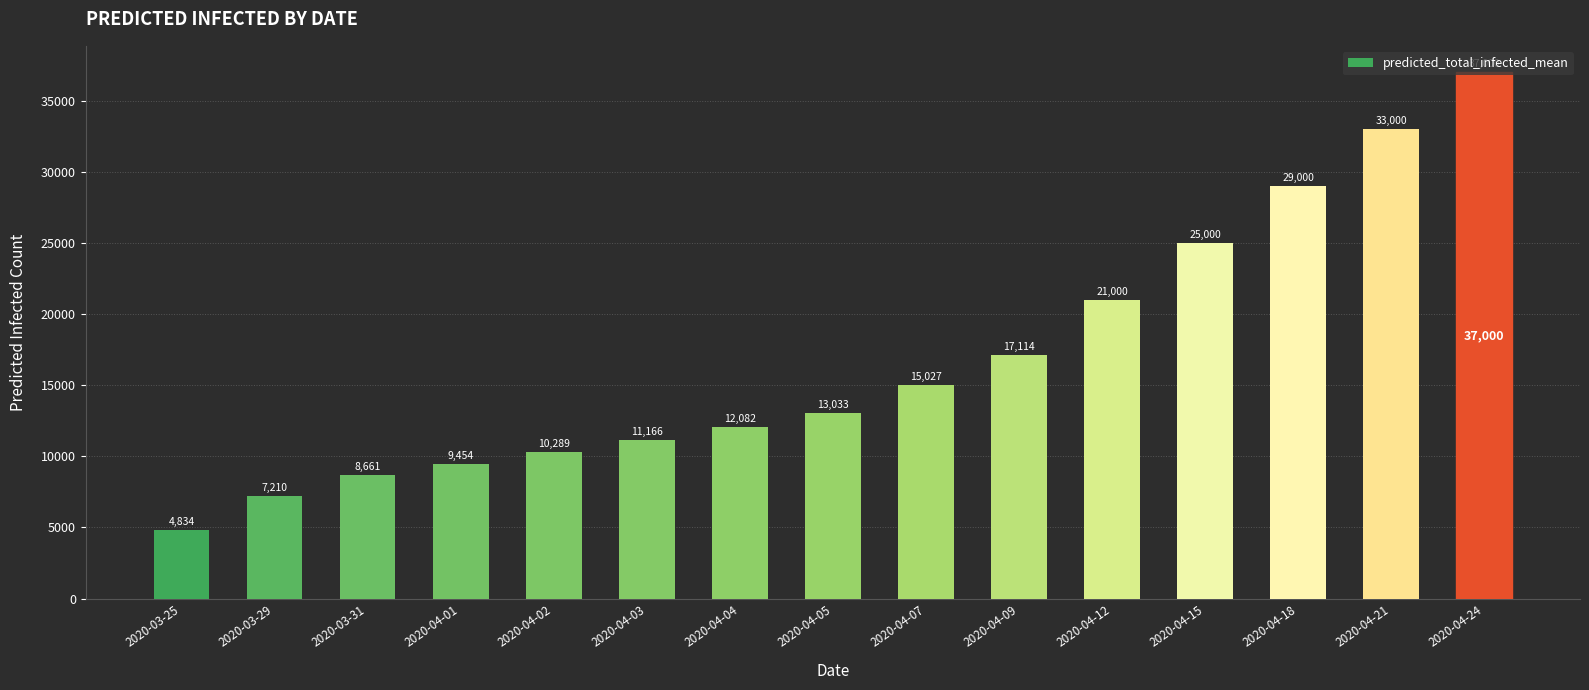

Reading left to right, extract all data points from this chart.

4834	7210	8661	9454	10289	11166	12082	13033	15027	17114	21000	25000	29000	33000	37000